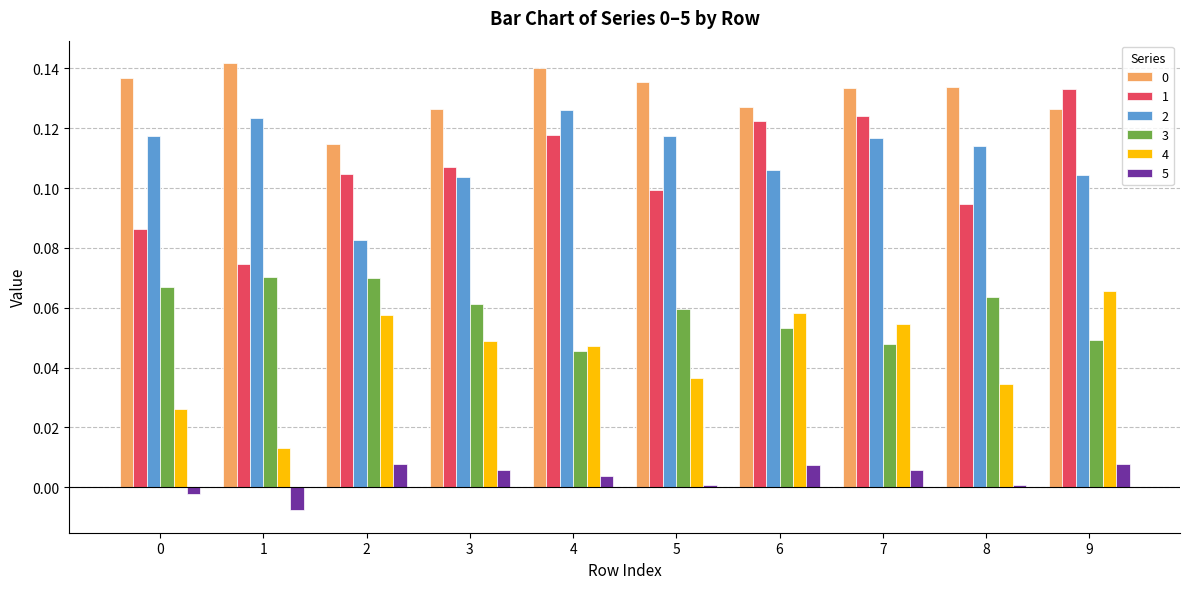

What is the total value across all series at 1?

0.4